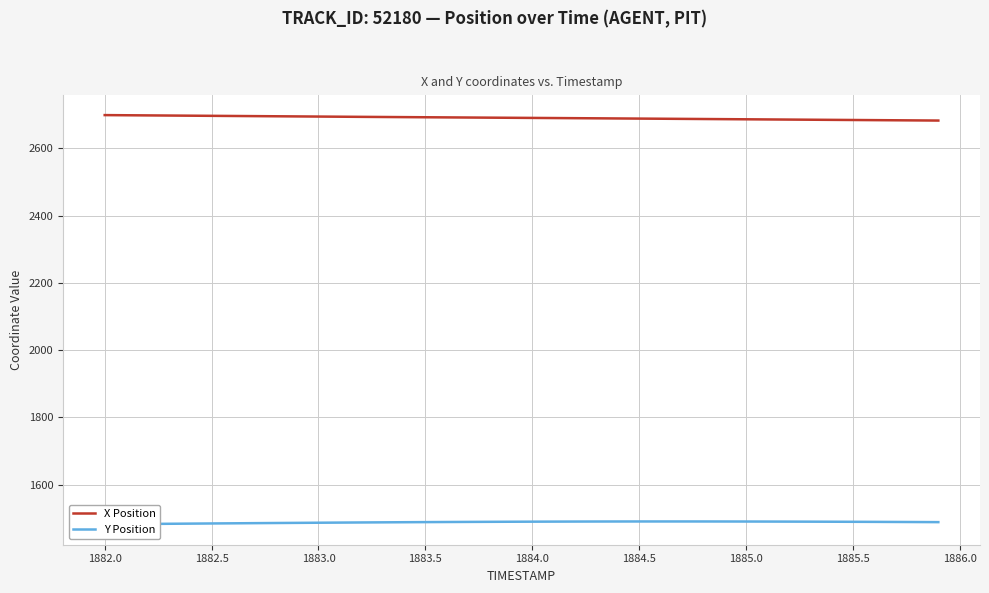

True or false: Y Position and X Position intersect in this chart.

False